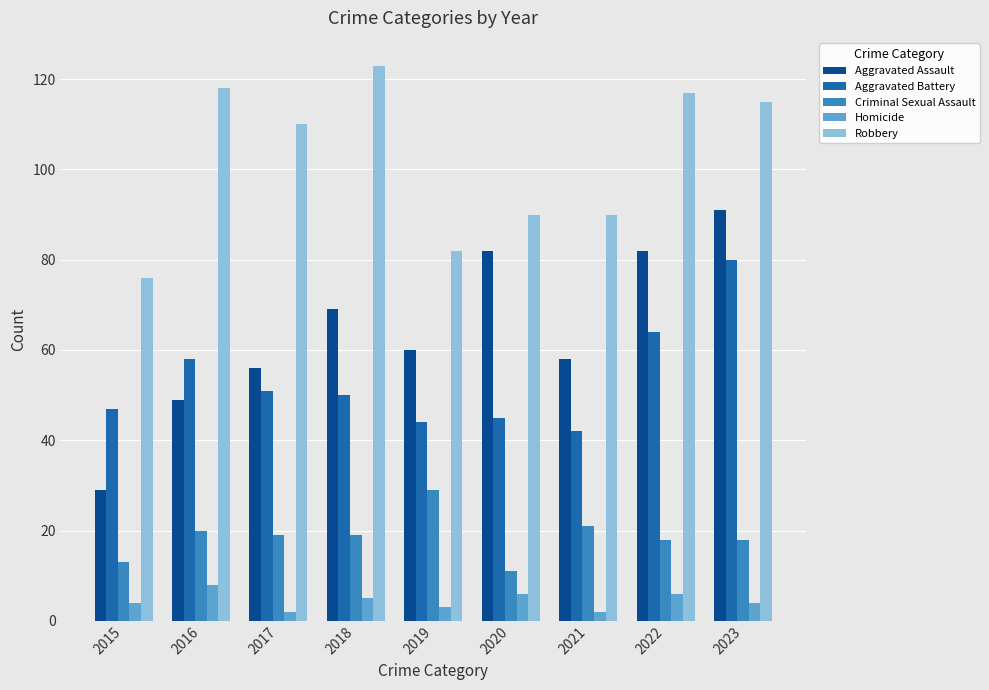

What is the value of the Aggravated Battery bar at the 3rd from the left?

51